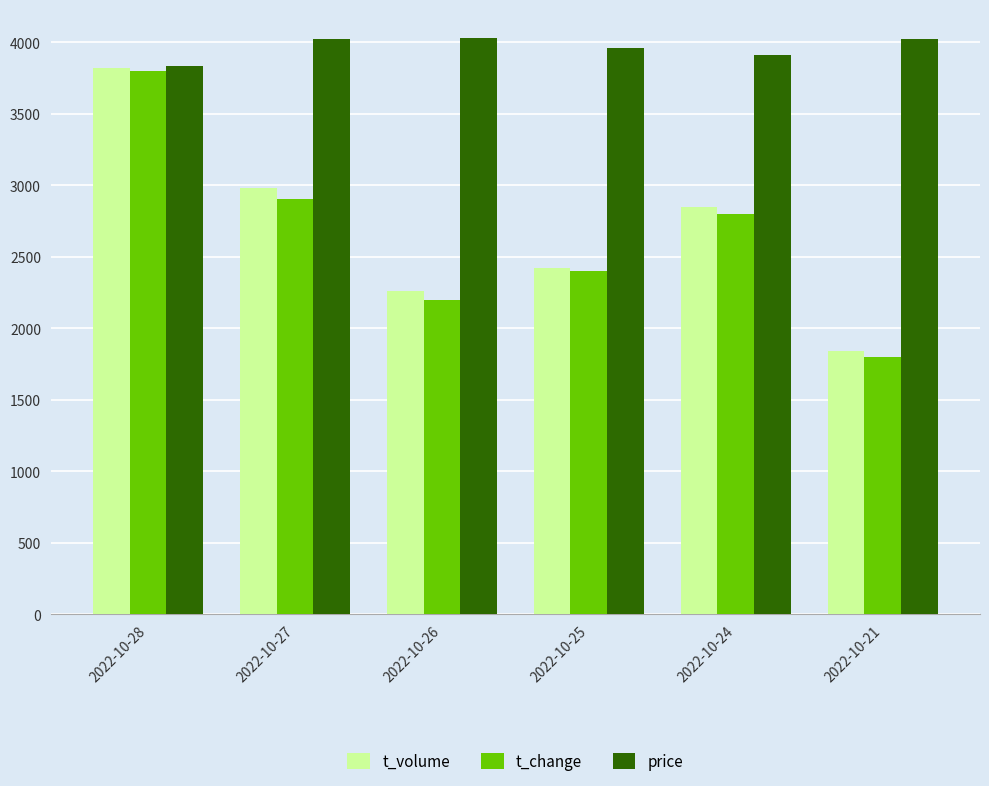

At how many categories does at least one series exceed 2585?

6